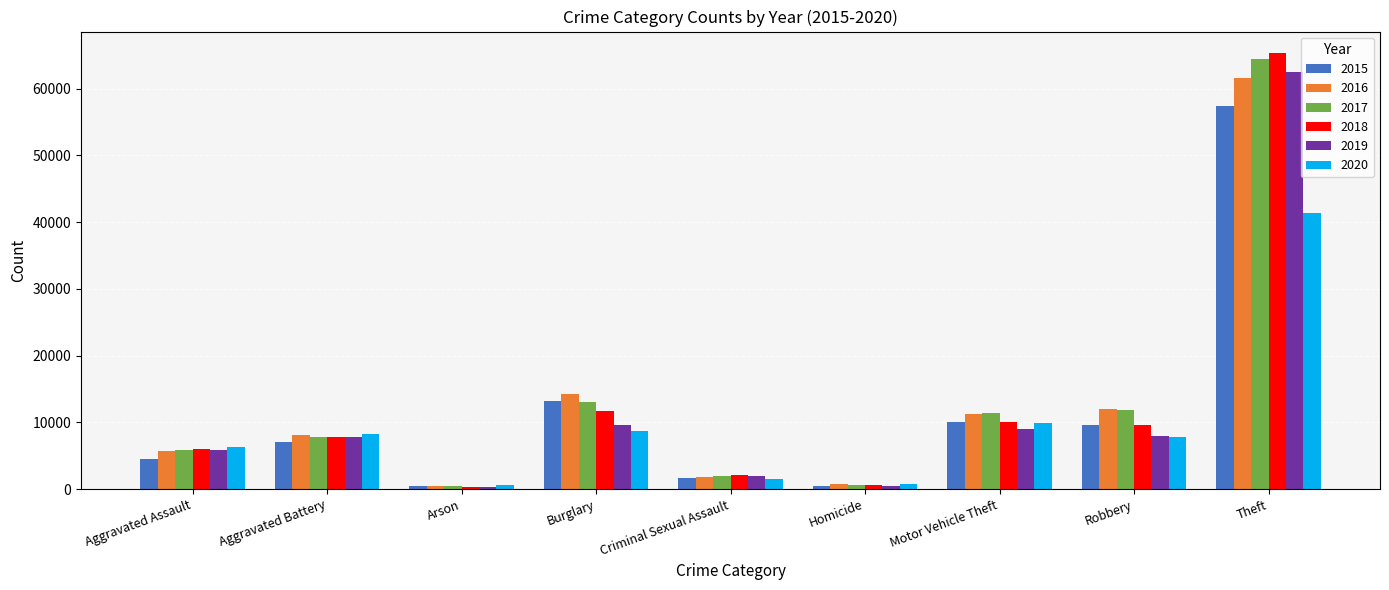

What is the difference between the maximum and minimum values in the 2019 series?

62121